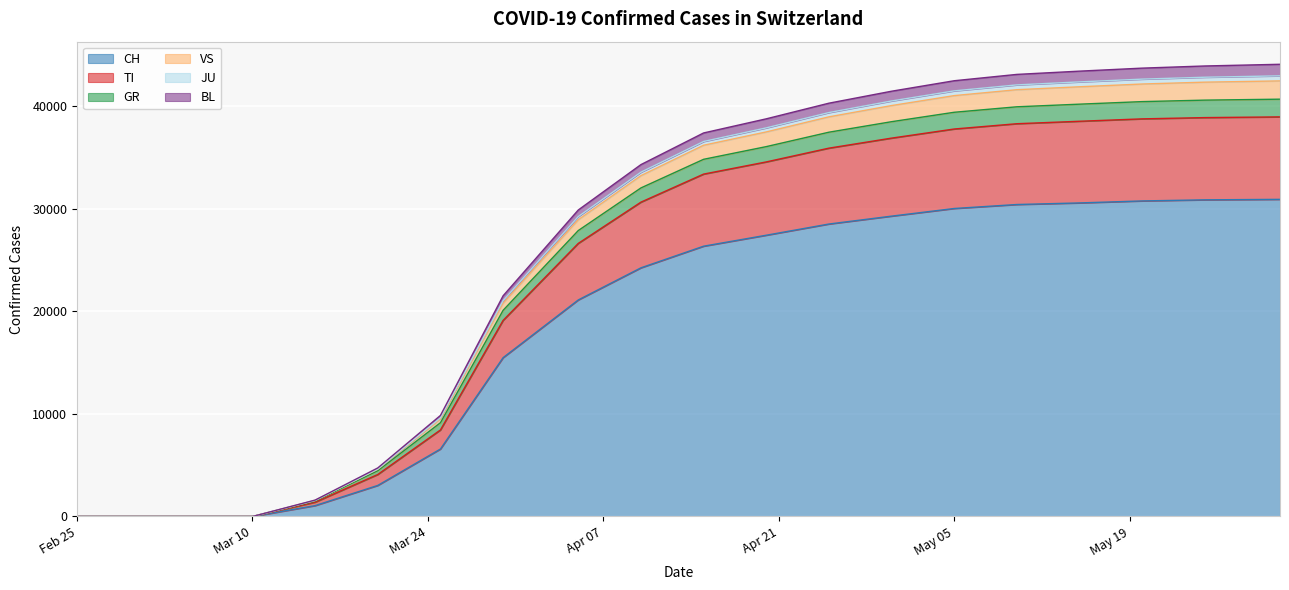

What is the maximum value for CH?

30900